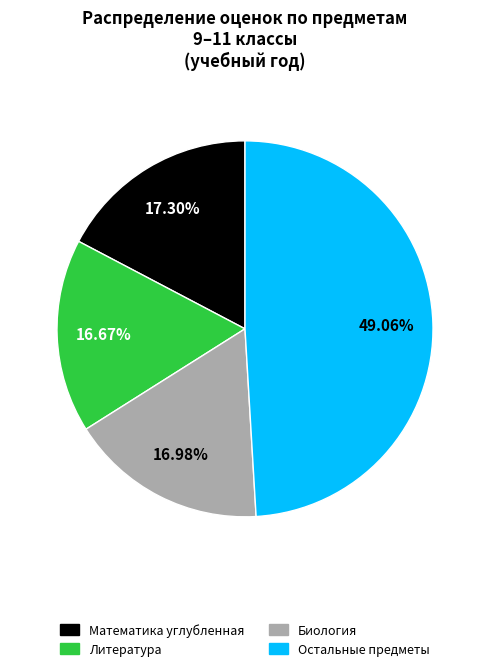

Is Биология the majority of the pie?

No